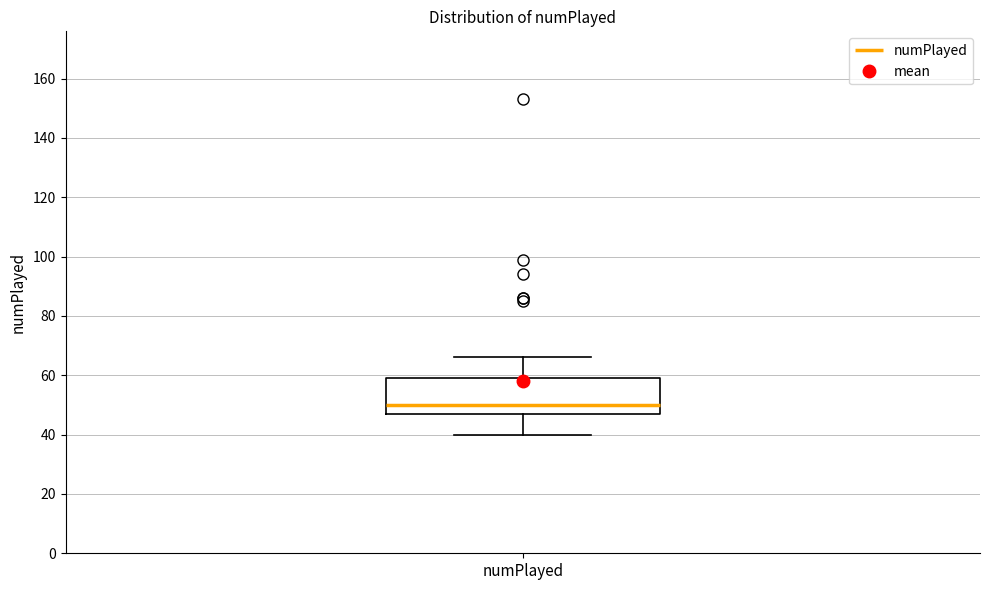

Read this box plot against the y-axis: the position of the median line, the range covered by the box, and the ends of both whiskers. The values are not printed on the chart, so give them approximately, as read against the axis.

median 50, box 48 to 60, whiskers 40 to 66